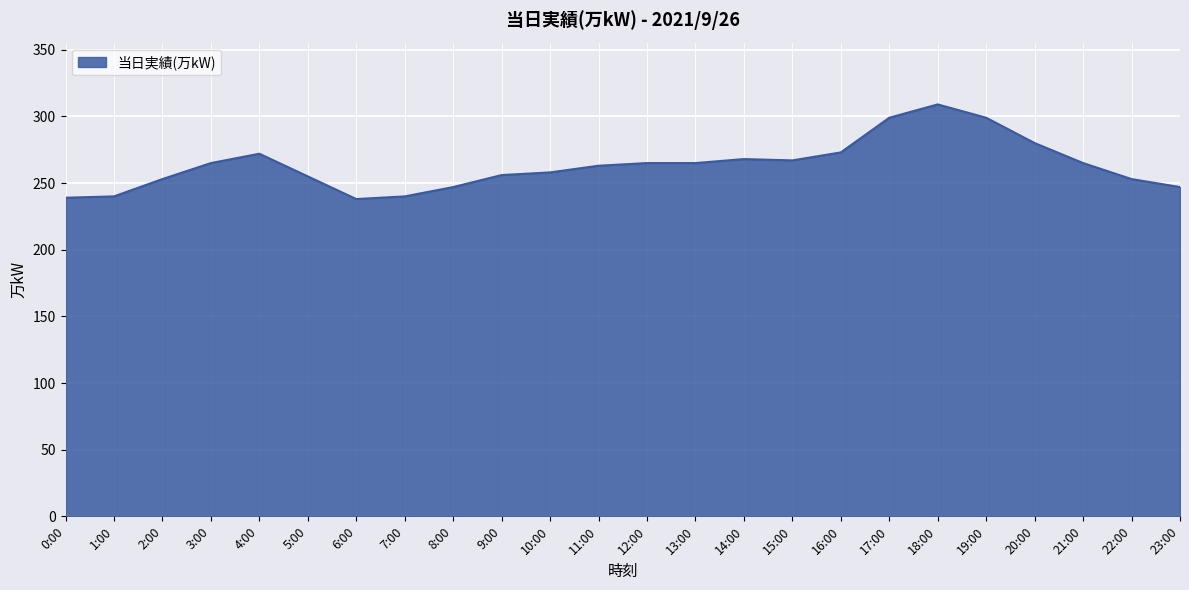

What position from the left is 14:00?

15